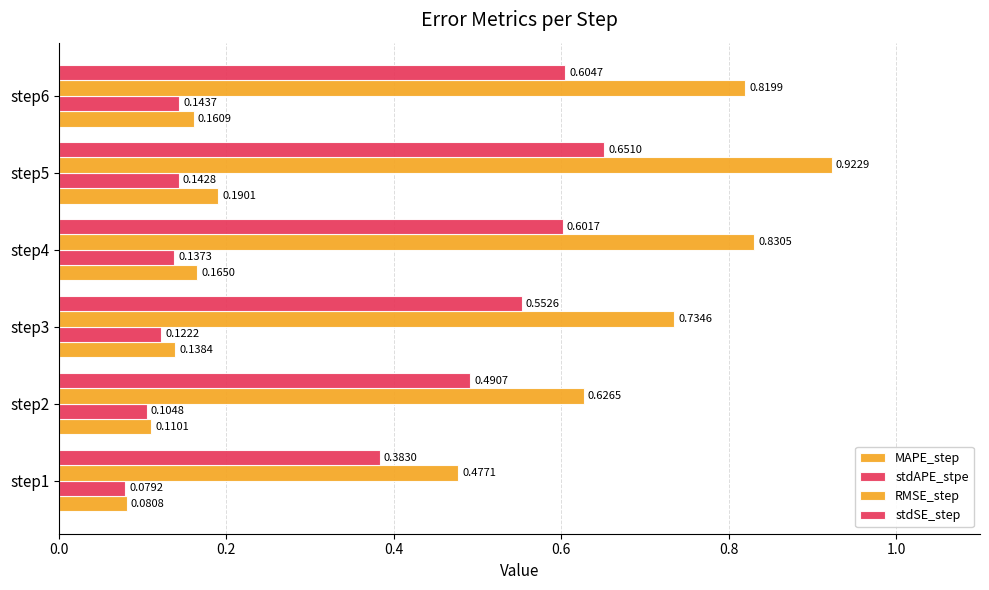

What is the maximum value for stdAPE_stpe?

0.1